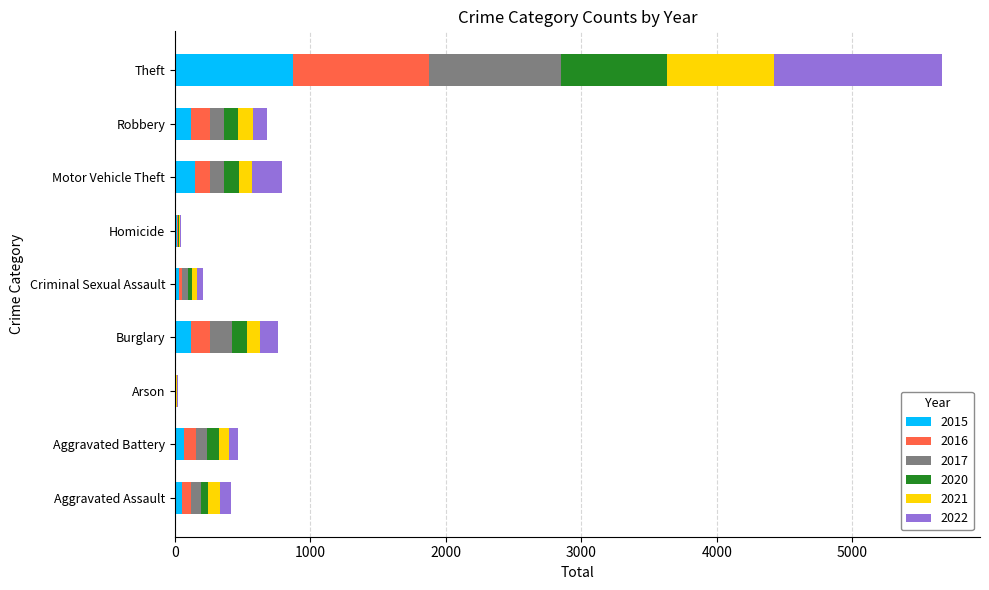

What is the maximum value for 2015?

874